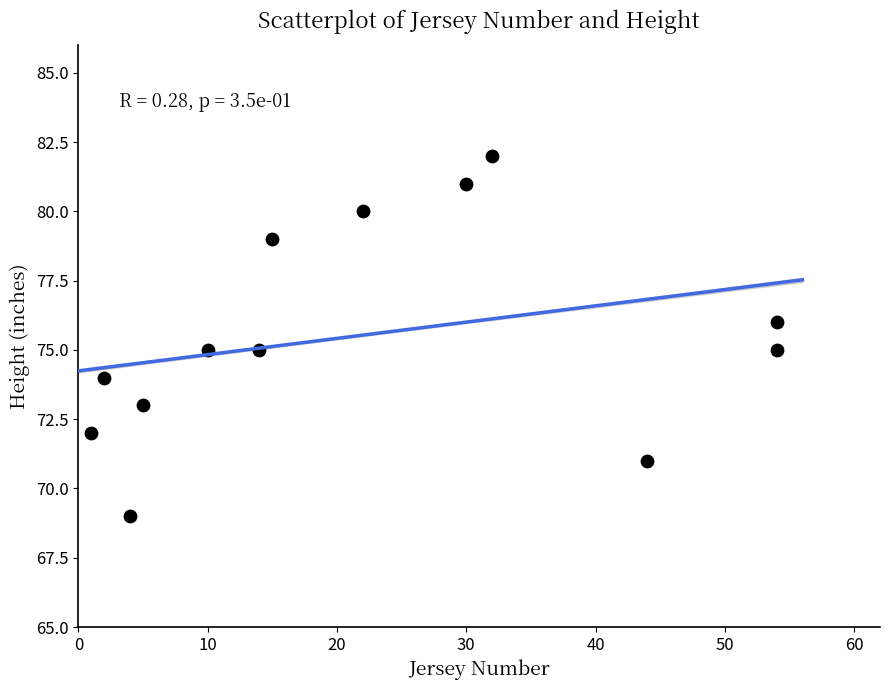

What is the range of Y values (max minus min)?

13